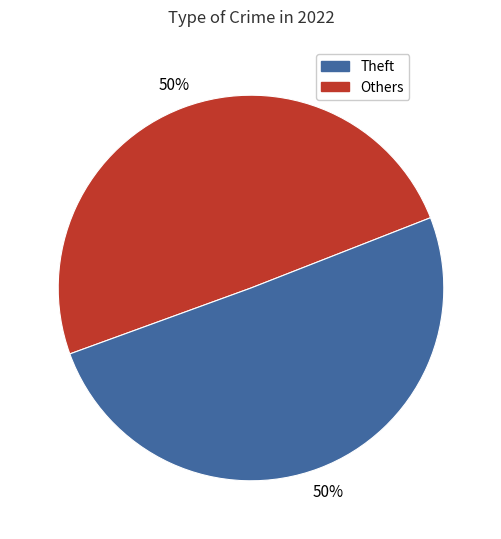

To the nearest percent, what is the average slice percentage?

50%